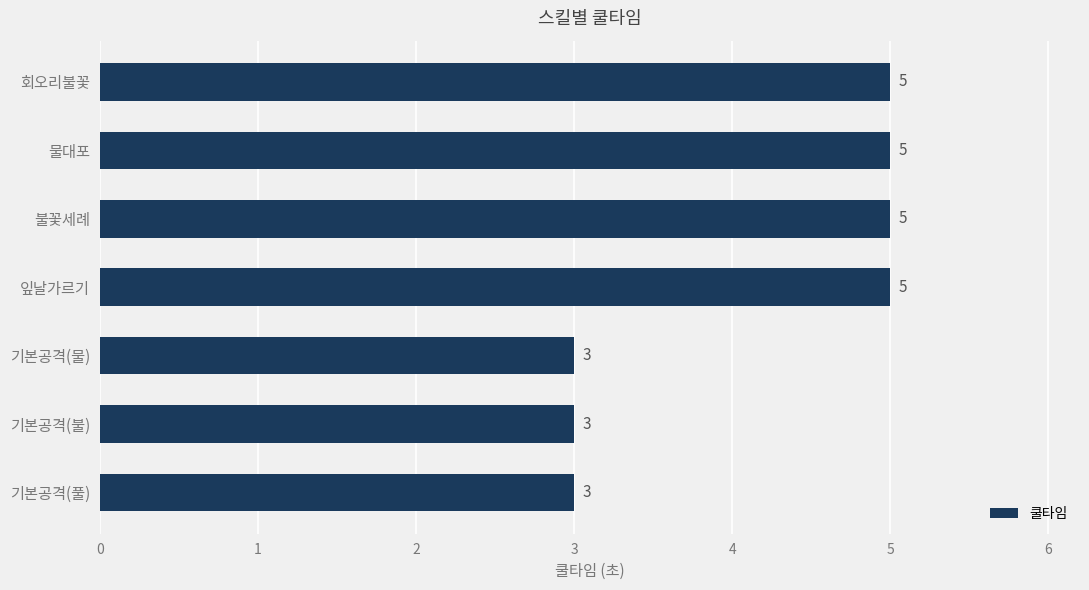

What is the greatest value displayed?

5